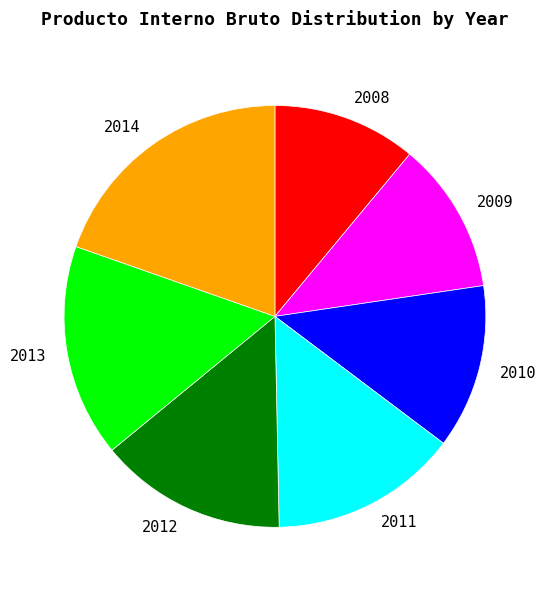

Is there any slice that represents more than half of the pie?

No